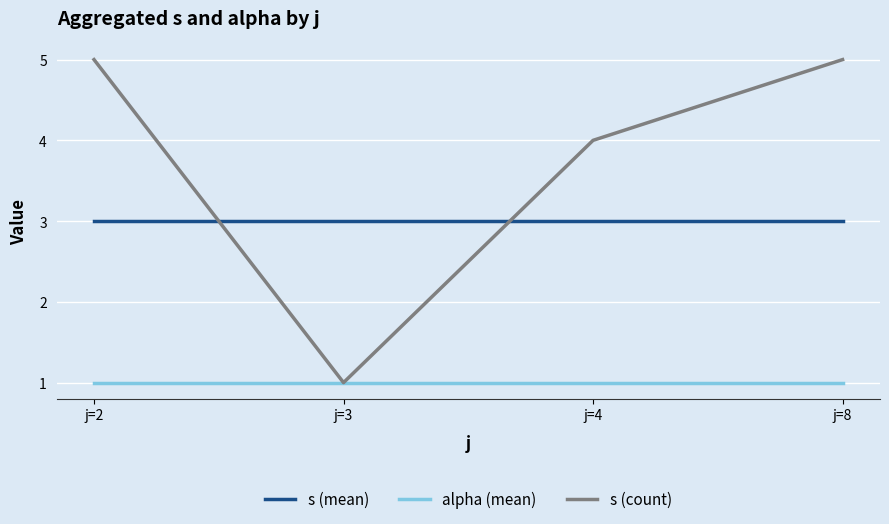

Between which two adjacent categories do s (count) and s (mean) first intersect?

j=2 and j=3